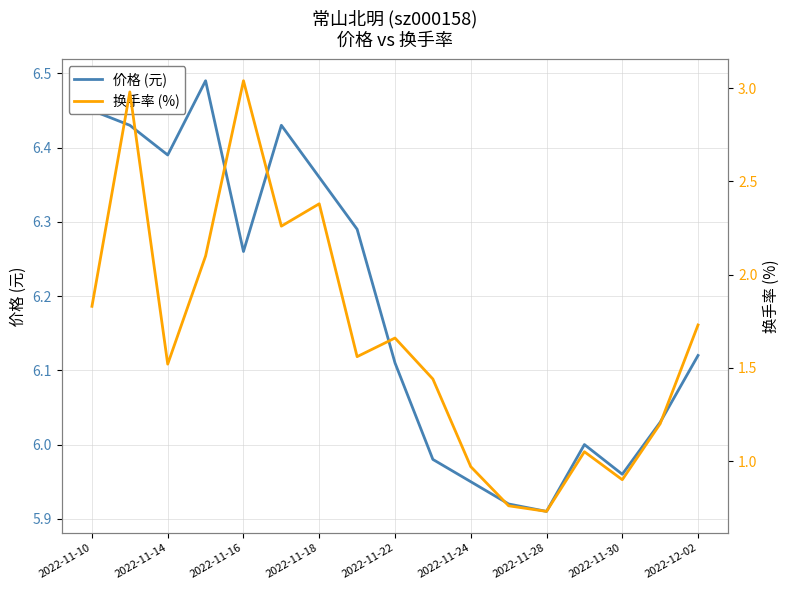

Rank the series at 2022-11-22 from lowest to highest value.

换手率 (%), 价格 (元)